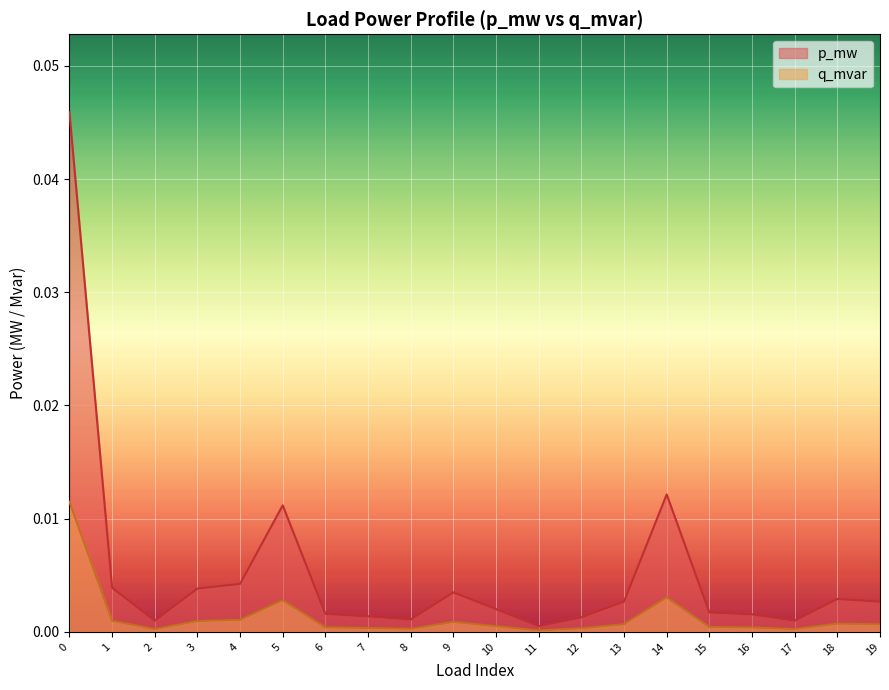

How many lines are shown in the chart?

2